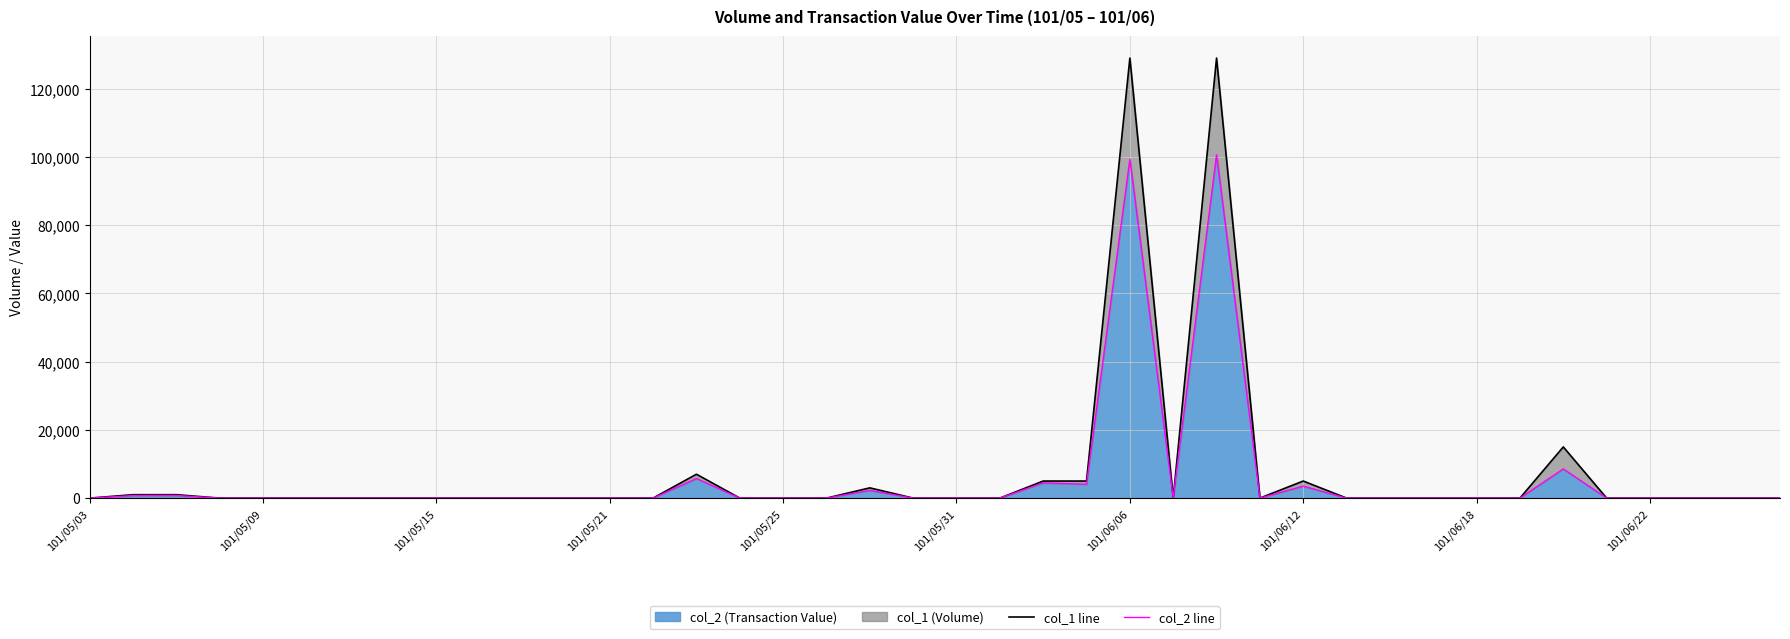

Reading right to left, what are all the values shown in this chart?

col_1 line: 0	0	0	0	0	15000	0	0	0	0	0	5000	0	129000	0	129000	5000	5000	0	0	0	3000	0	0	0	7000	0	0	0	0	0	0	0	0	0	0	0	1000	1000	0
col_2 line: 0	0	0	0	0	8550	0	0	0	0	0	3500	0	100620	0	99330	4050	4450	0	0	0	2250	0	0	0	5740	0	0	0	0	0	0	0	0	0	0	0	760	730	0